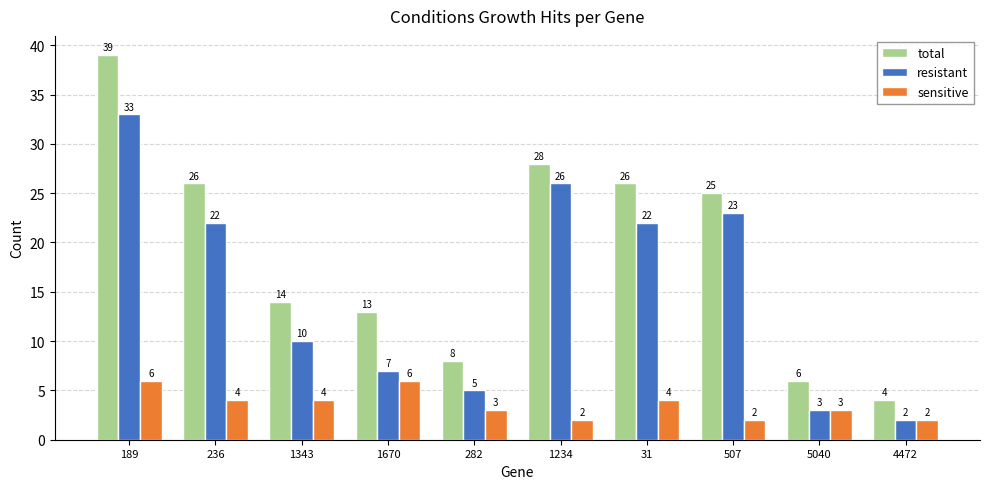

What is the sum of all sensitive values?

36